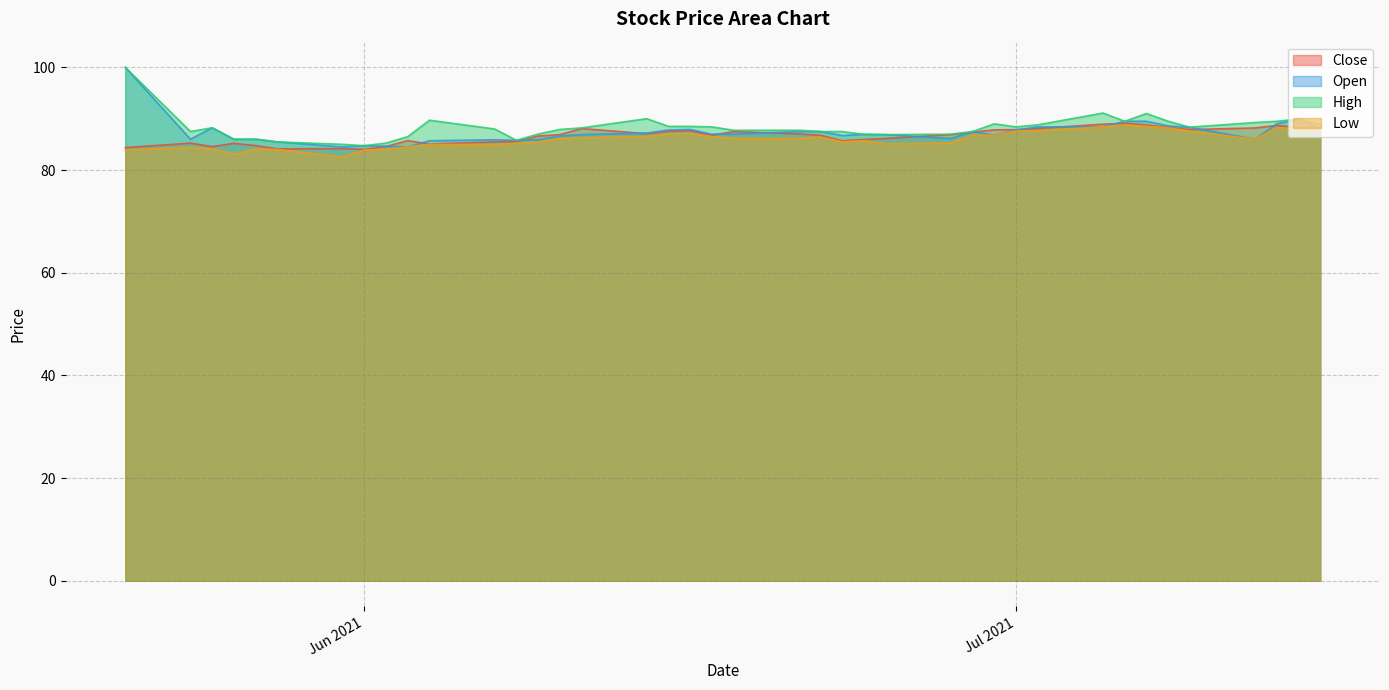

Is the value of Open at 2021-07-13 greater than the value of Low at 2021-06-17?

Yes